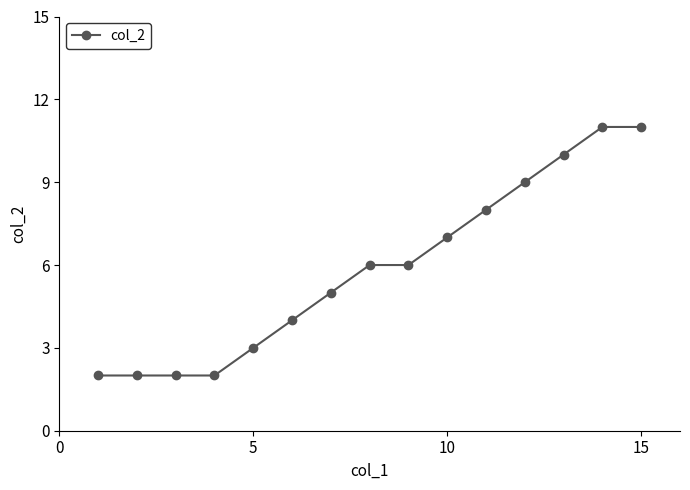

How many values are below 6?

7